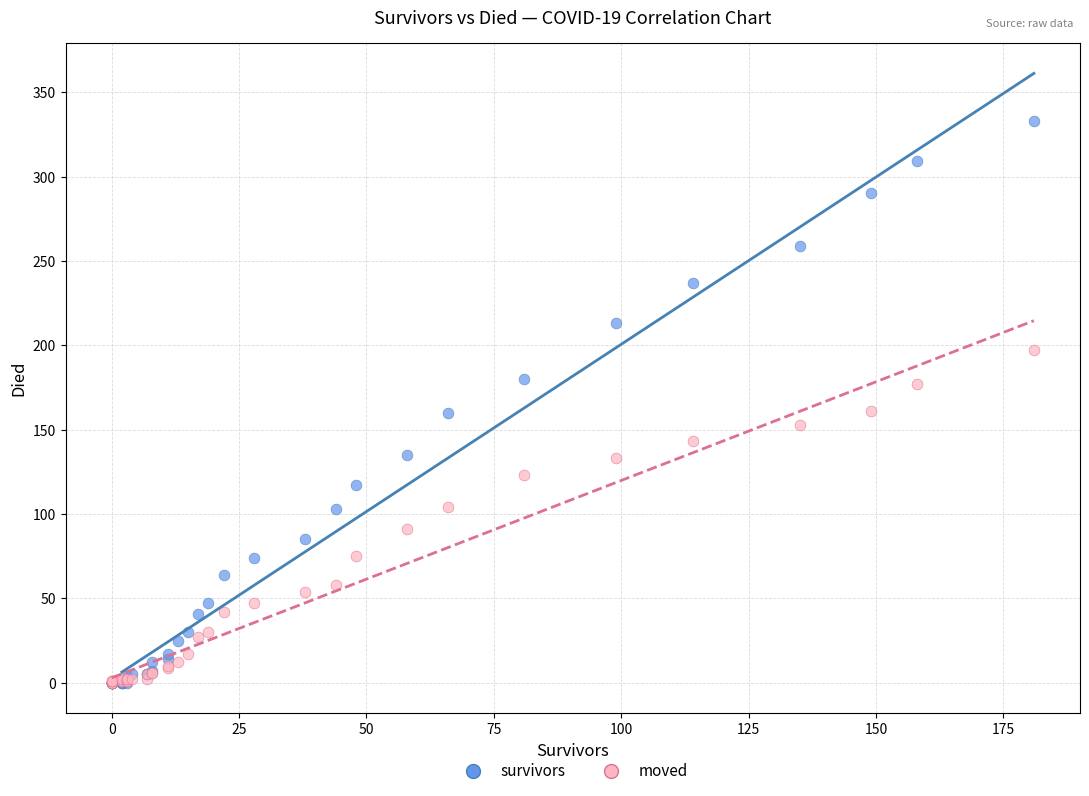

What are all the series names shown in the legend?

survivors, moved